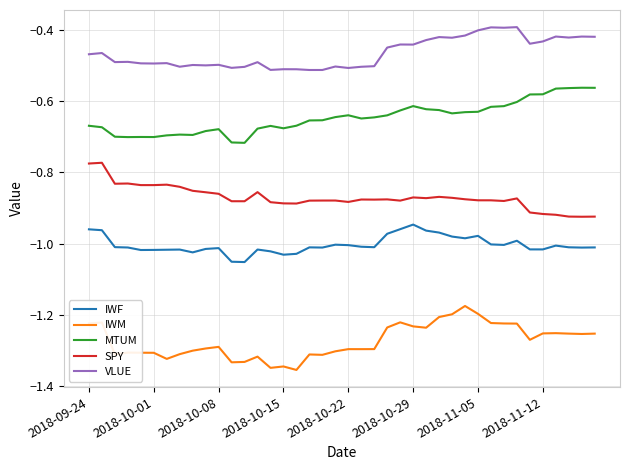

Which series has the largest total across all categories?

VLUE